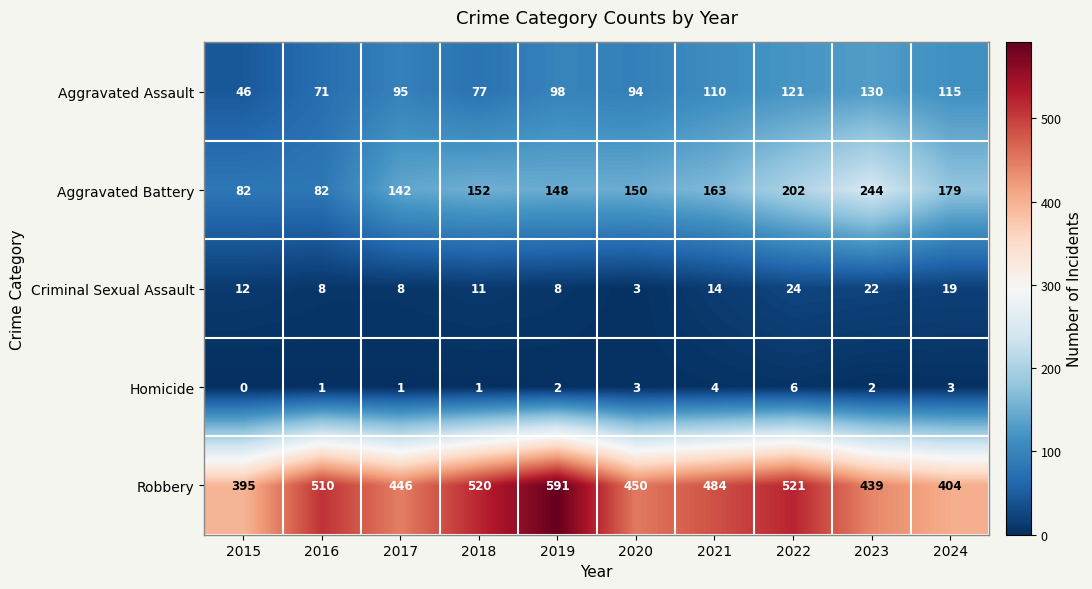

What is the difference between the highest and lowest values at 2015?

395